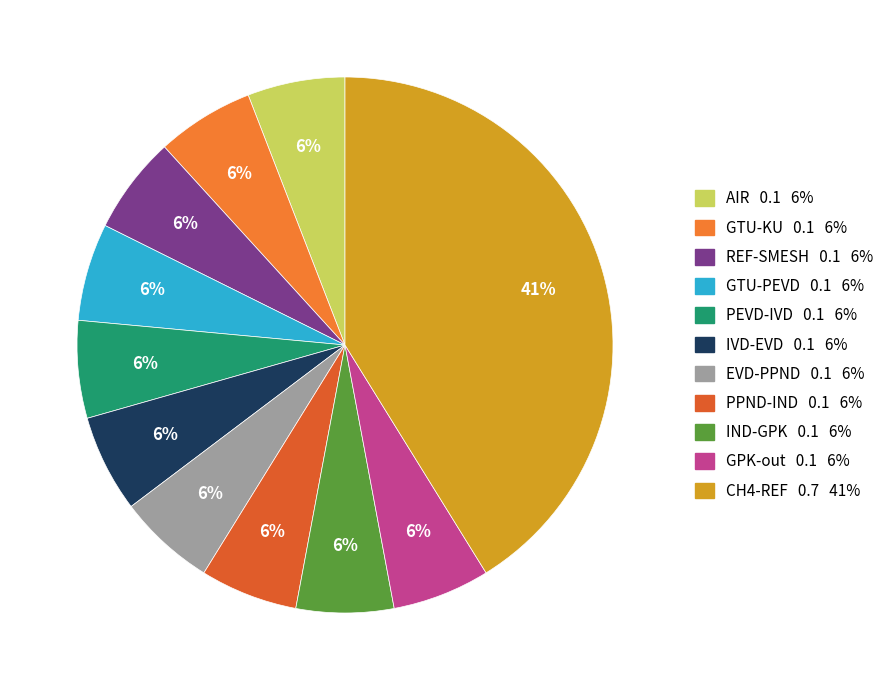

The IVD-EVD slice represents 15% of the pie. True or false?

False